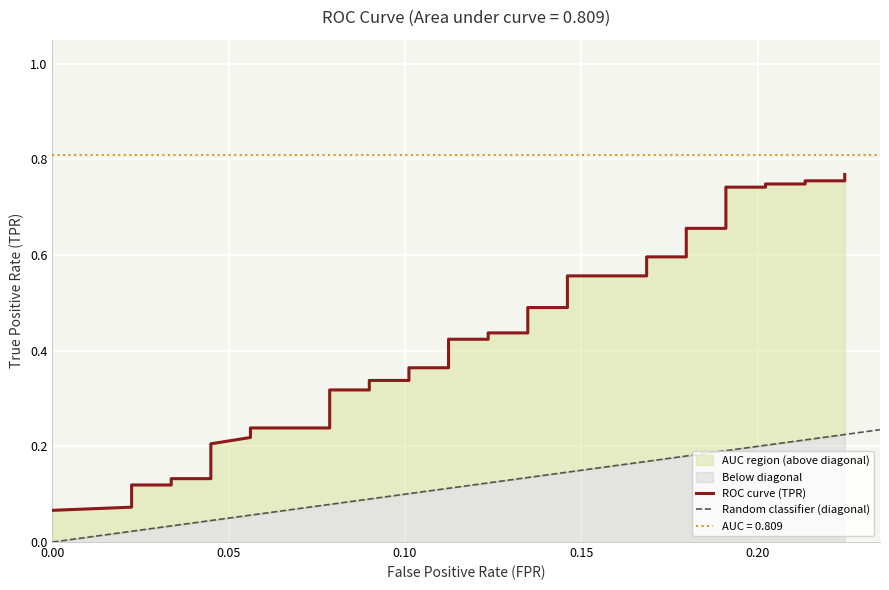

True or false: the data has more than 1 interior local peaks.

False